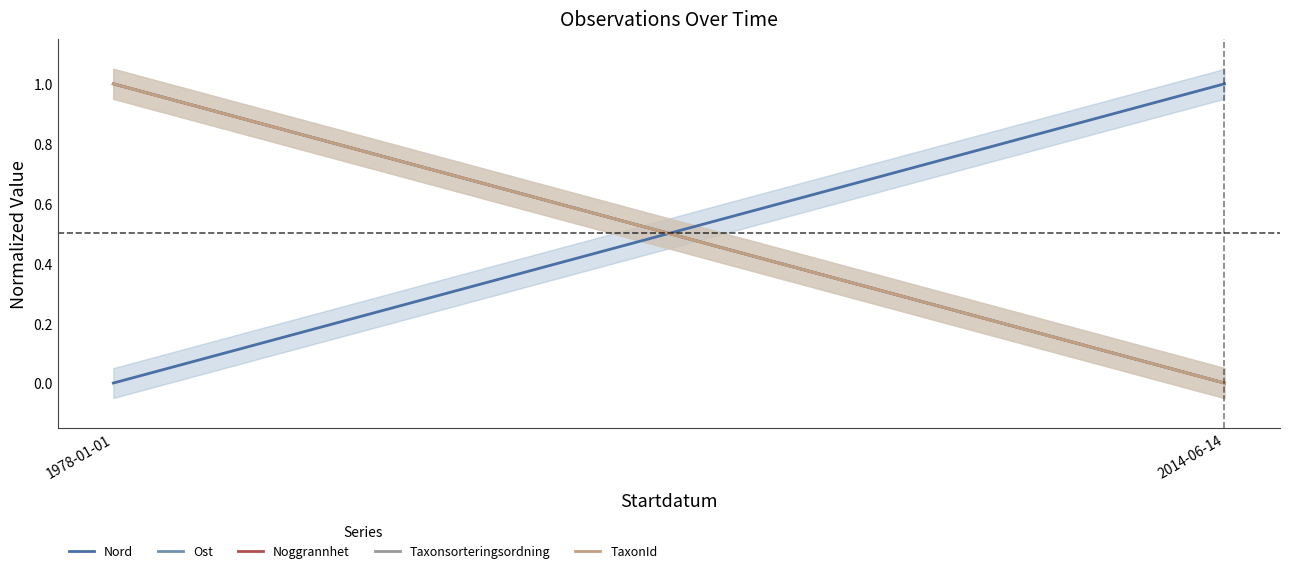

True or false: Ost has a value of 1 at 1978-01-01.

True